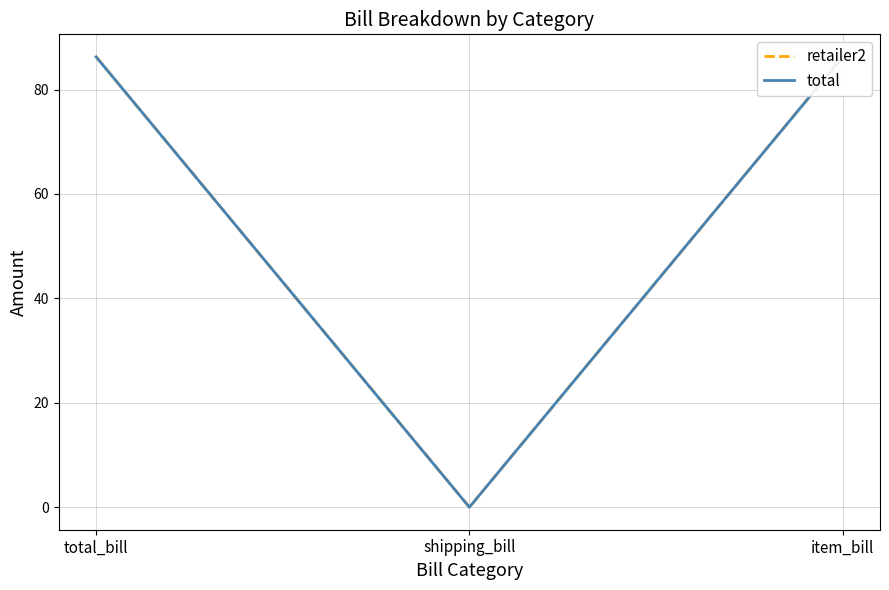

What is the highest value of the retailer2 series?

86.3